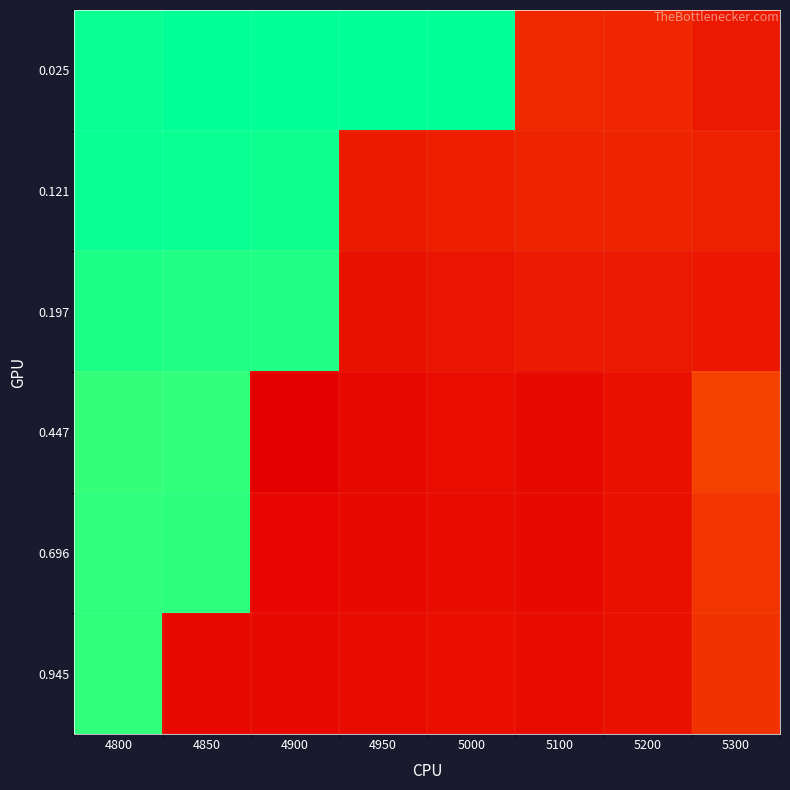

Reading left to right, extract all data points from this chart.

0.025: 4800=0.8	4850=0.8	4900=0.8	4950=0.8	5000=0.8	5100=-0.1	5200=-0.1	5300=-0.1
0.121: 4800=0.8	4850=0.8	4900=0.8	4950=-0.1	5000=-0.1	5100=-0.1	5200=-0.1	5300=-0.1
0.197: 4800=0.8	4850=0.8	4900=0.8	4950=-0.2	5000=-0.2	5100=-0.1	5200=-0.1	5300=-0.1
0.447: 4800=0.7	4850=0.7	4900=-0.2	4950=-0.2	5000=-0.2	5100=-0.2	5200=-0.2	5300=-0.0
0.696: 4800=0.7	4850=0.7	4900=-0.2	4950=-0.2	5000=-0.2	5100=-0.2	5200=-0.2	5300=-0.0
0.945: 4800=0.7	4850=-0.2	4900=-0.2	4950=-0.2	5000=-0.2	5100=-0.2	5200=-0.2	5300=-0.1